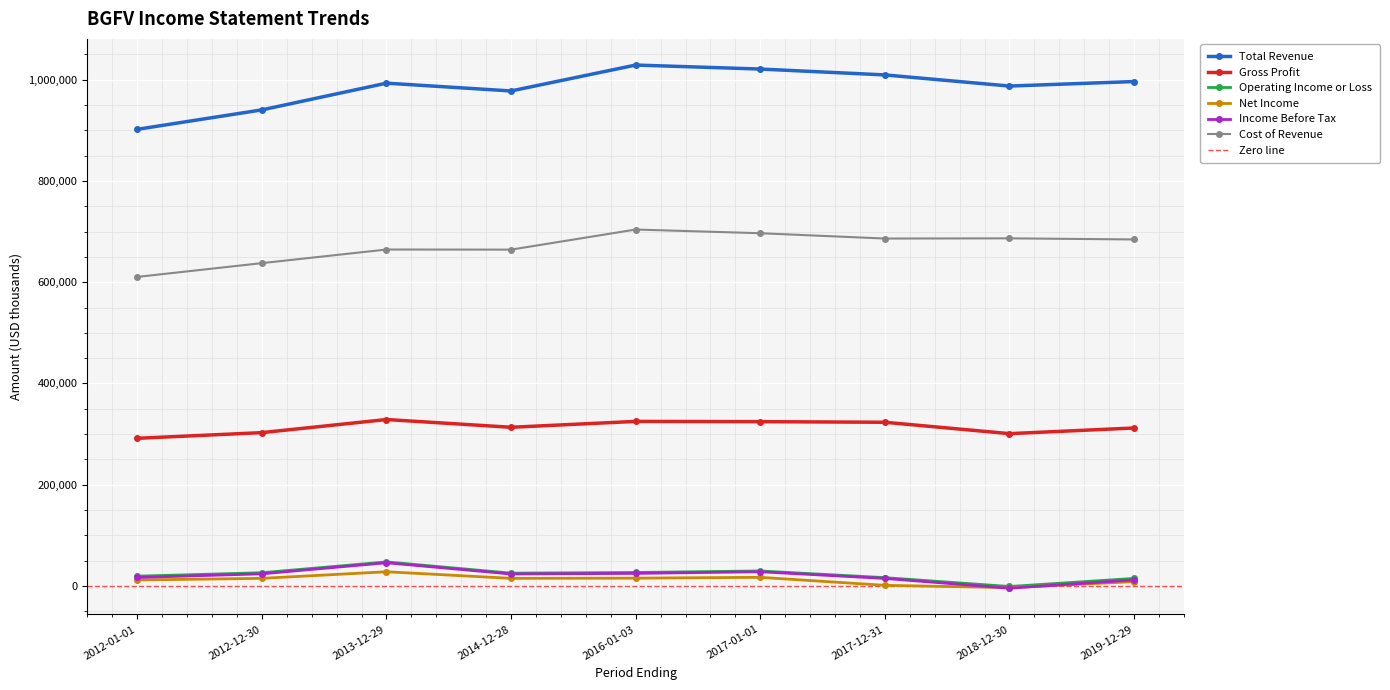

Reading right to left, extract all data points from this chart.

Total Revenue: 996500	987600	1009600	1021200	1029100	977900	993300	940500	902100
Gross Profit: 312000	300800	323300	324500	325000	313400	328700	302800	291600
Operating Income or Loss: 14800	-1200	16300	29500	26500	25200	47400	26000	19200
Net Income: 8400	-3500	1100	16900	15300	14900	27900	14900	11700
Income Before Tax: 11800	-4600	14700	27900	24700	23500	45700	23800	16600
Cost of Revenue: 684500	686700	686300	696800	704100	664400	664600	637700	610500